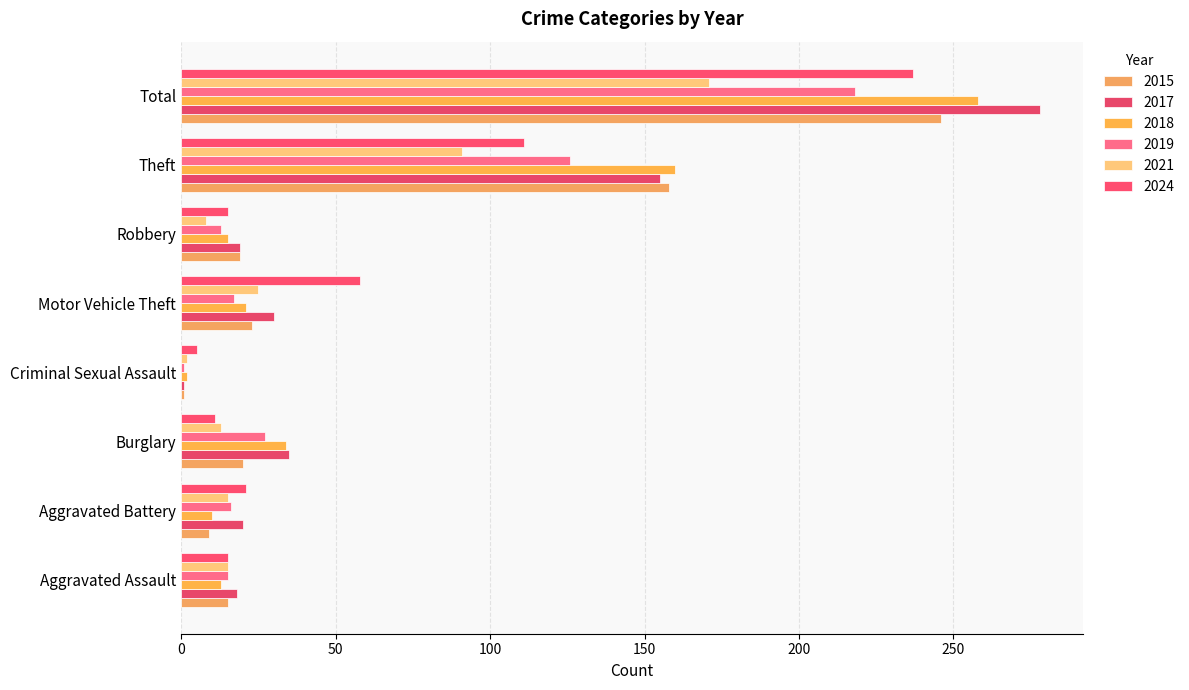

What is the average value of the 2015 series?

61